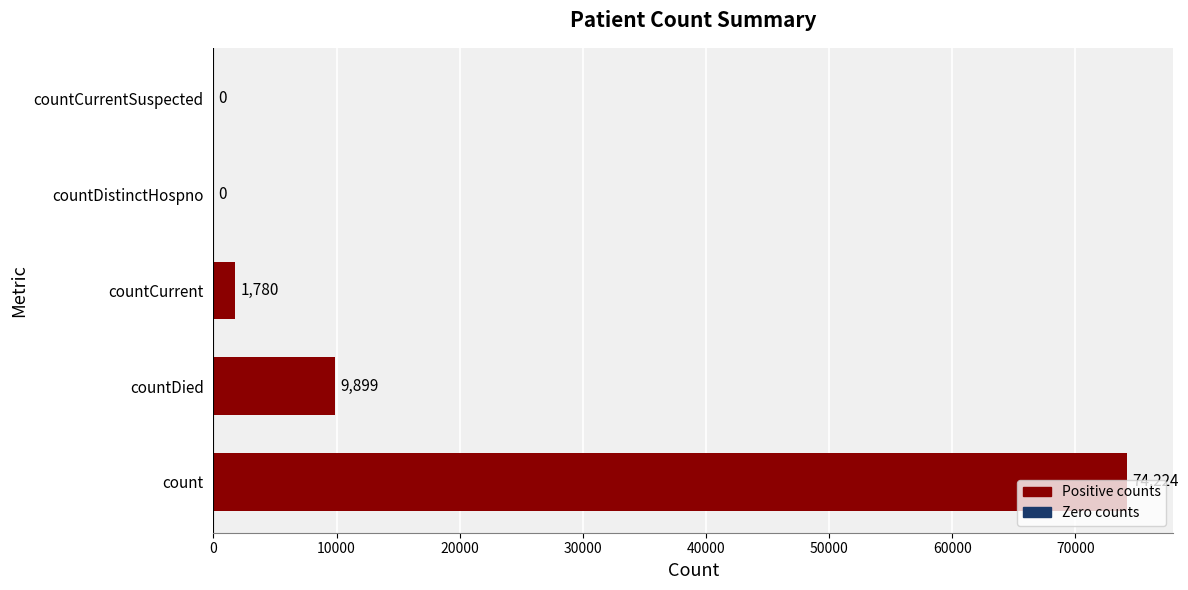

What is the sum of all values?

85903